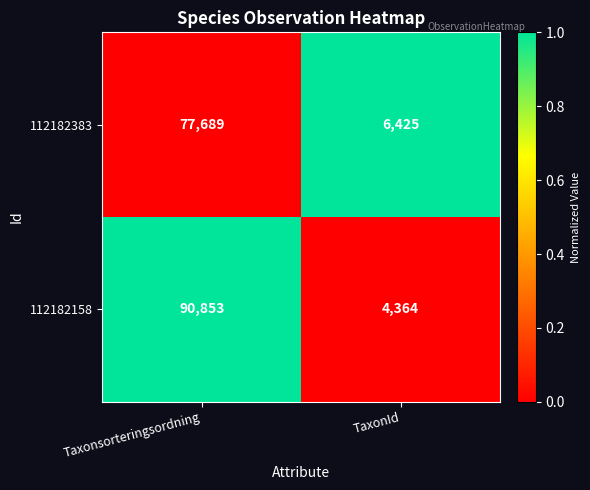

What is the average value of the 112182383 series?

42057